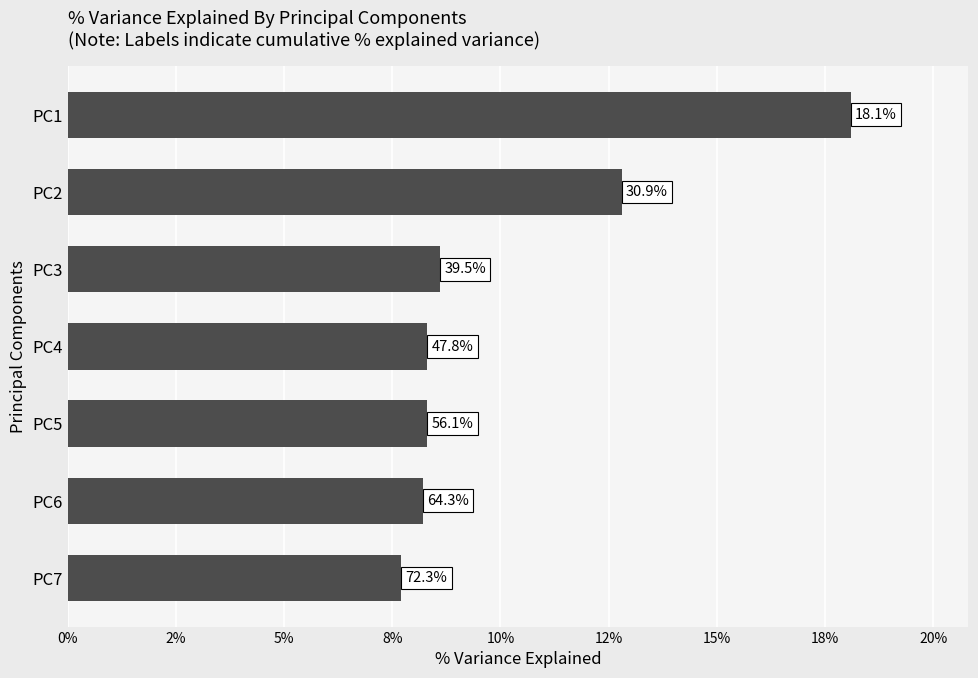

Are the bars horizontal?

Yes